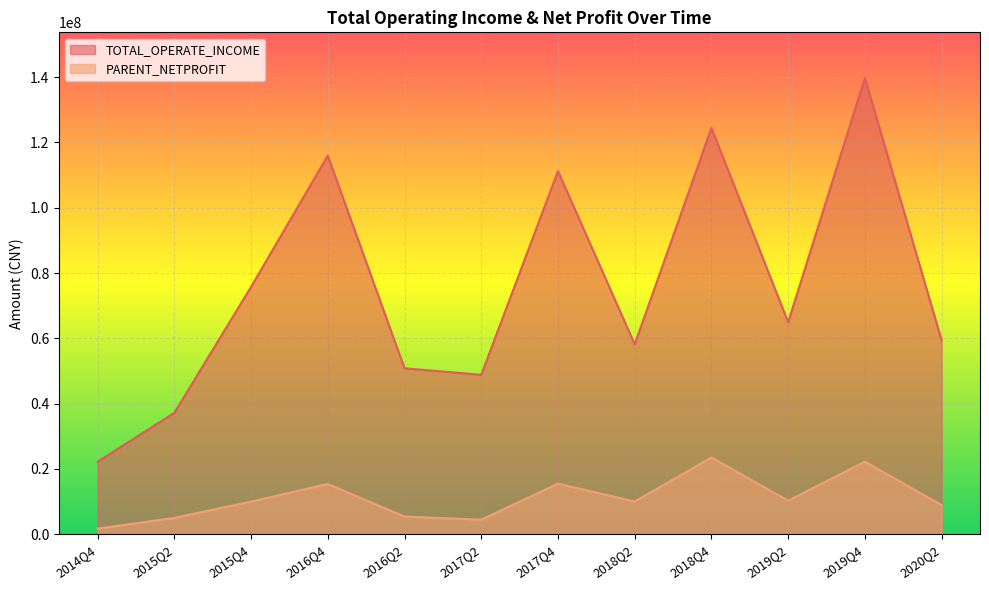

True or false: PARENT_NETPROFIT has more than 2 interior local peaks.

True